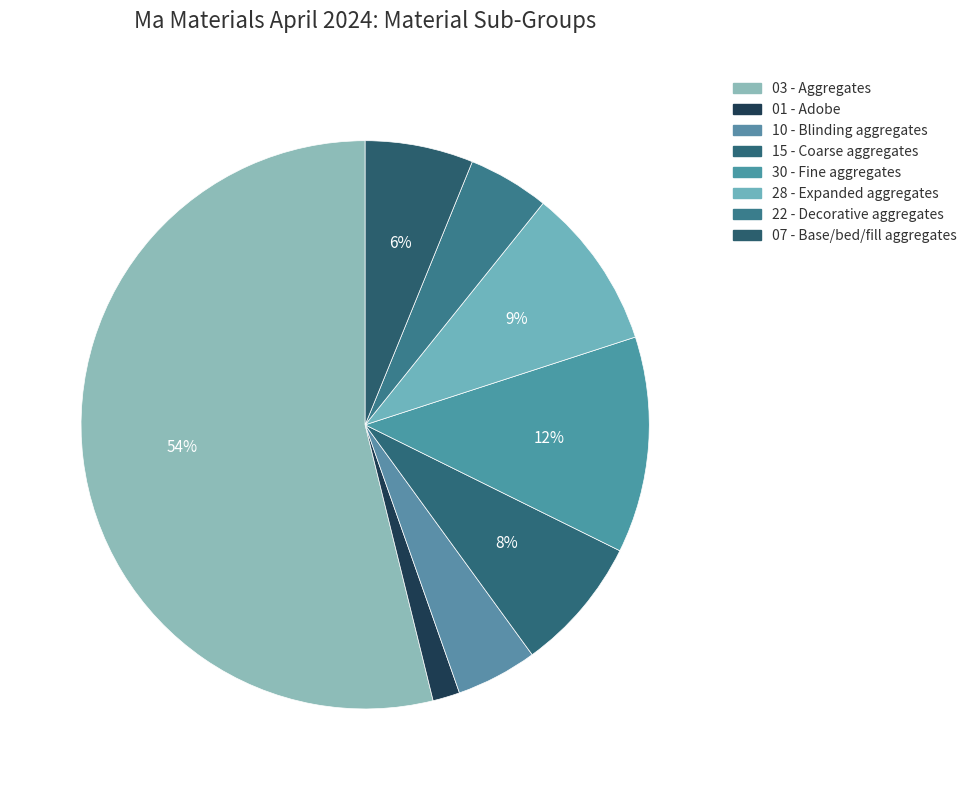

Is there any slice that represents more than half of the pie?

Yes